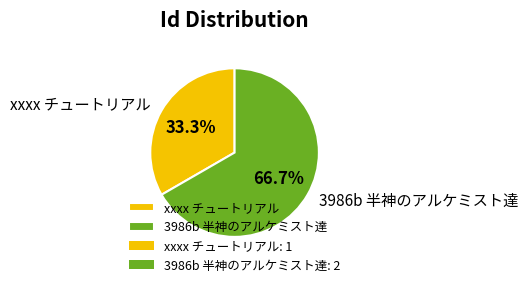

Which slice is the largest?

3986b 半神のアルケミスト達